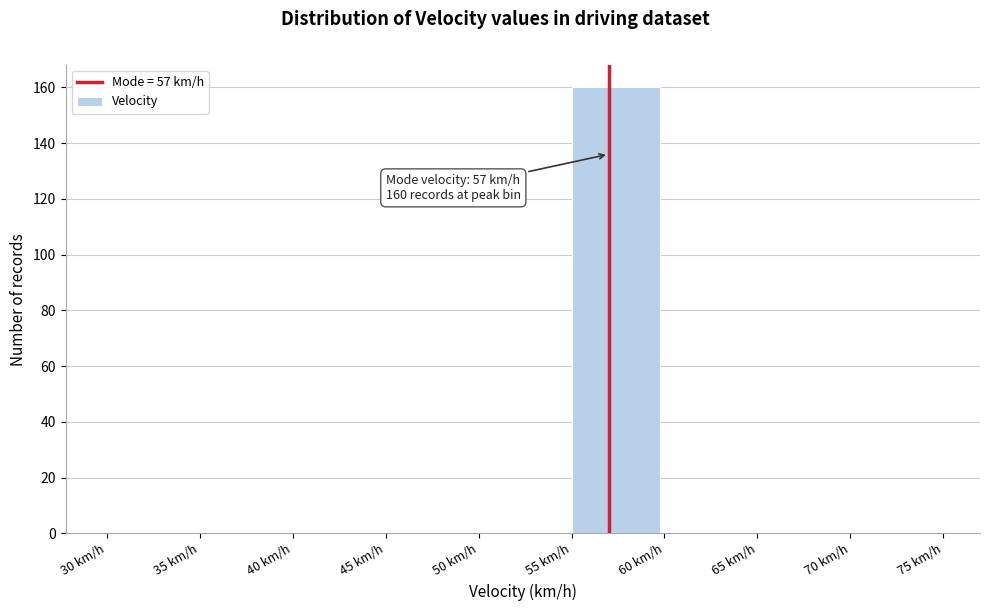

Which range on the x-axis has the tallest bar?

55 to 60